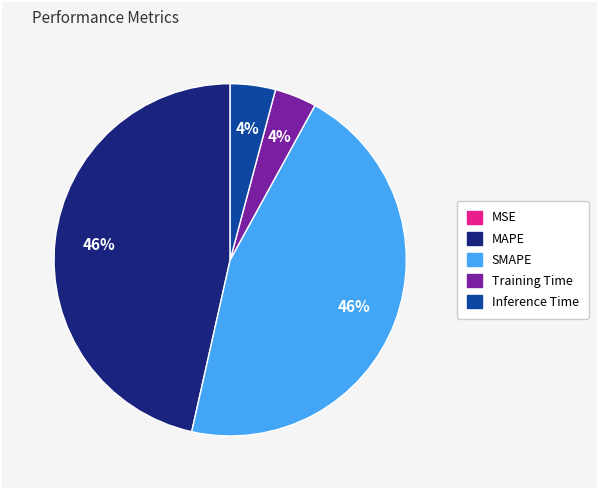

To the nearest percent, what percentage of the pie is SMAPE?

46%